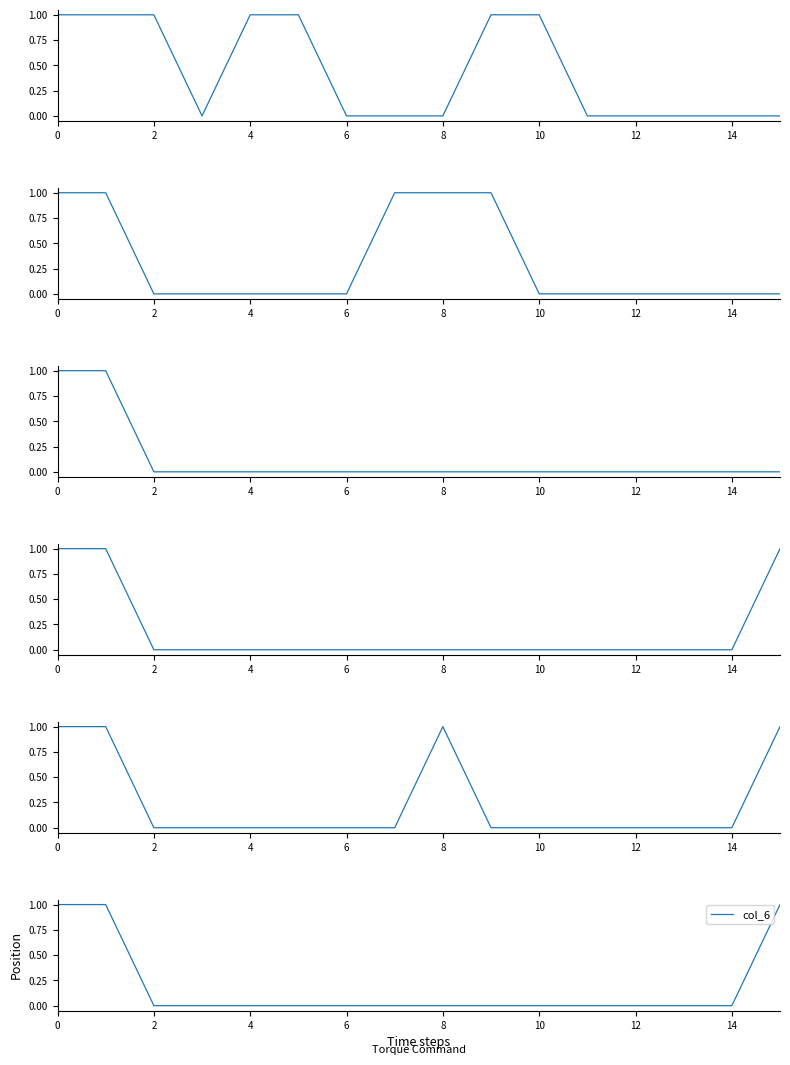

Reading left to right, what are all the values shown in this chart?

col_1: 1	1	1	0	1	1	0	0	0	1	1	0	0	0	0	0
col_2: 1	1	0	0	0	0	0	1	1	1	0	0	0	0	0	0
col_3: 1	1	0	0	0	0	0	0	0	0	0	0	0	0	0	0
col_4: 1	1	0	0	0	0	0	0	0	0	0	0	0	0	0	1
col_5: 1	1	0	0	0	0	0	0	1	0	0	0	0	0	0	1
col_6: 1	1	0	0	0	0	0	0	0	0	0	0	0	0	0	1